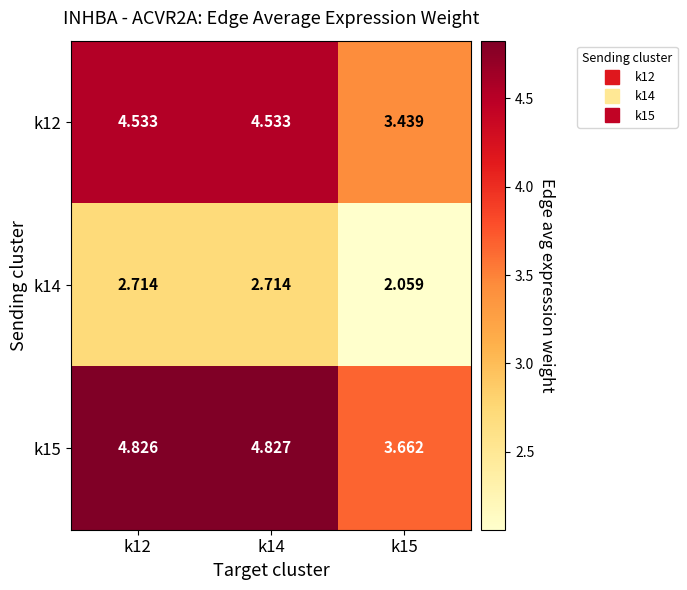

Which series has the largest range (max minus min)?

k15